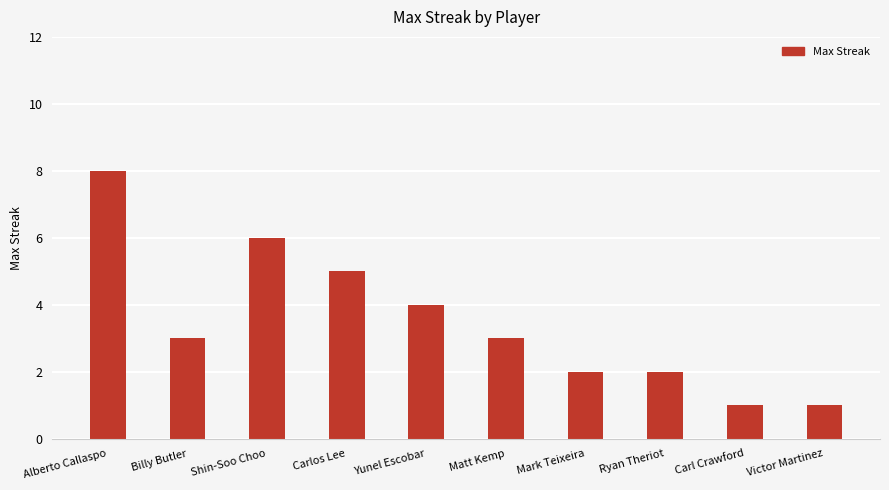

How many distinct data groups are displayed?

1